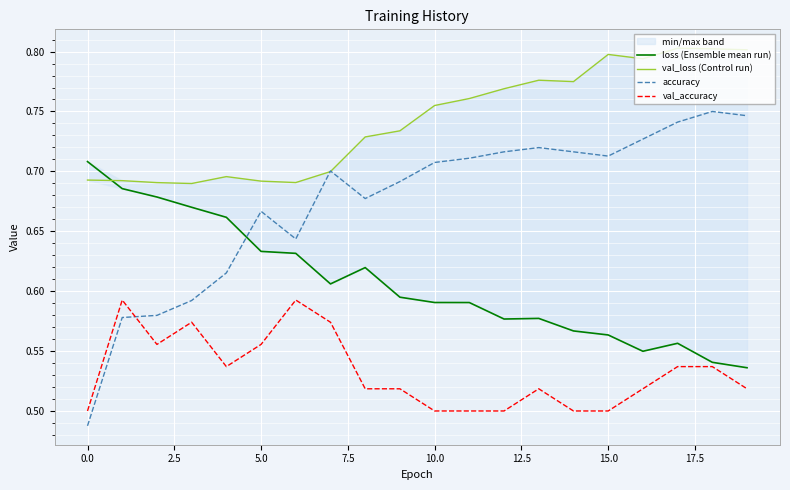

At 13, list the series in order from smallest to largest.

val_accuracy, loss (Ensemble mean run), accuracy, val_loss (Control run)